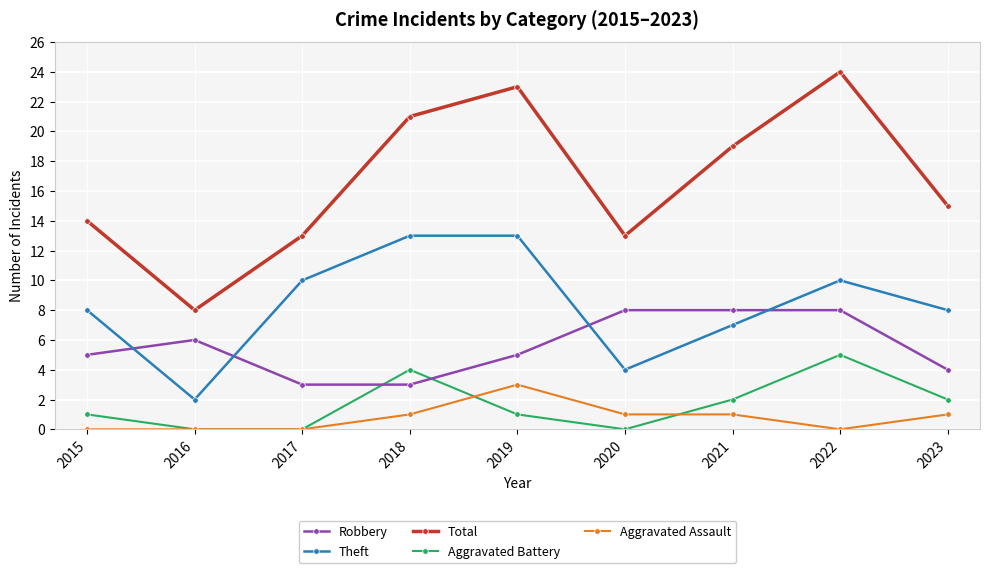

At which category is the sum across all series the highest?

2022